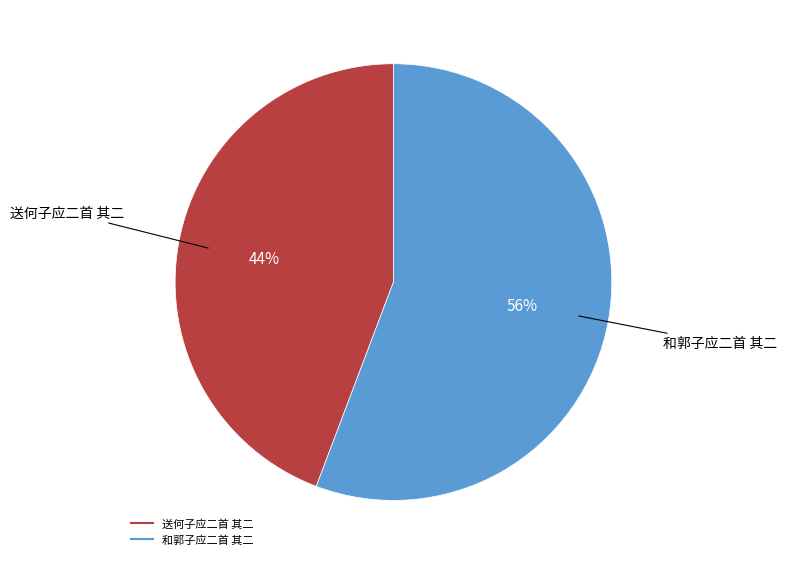

Approximately how many times larger is the value at 和郭子应二首 其二 compared to 送何子应二首 其二?

1.3